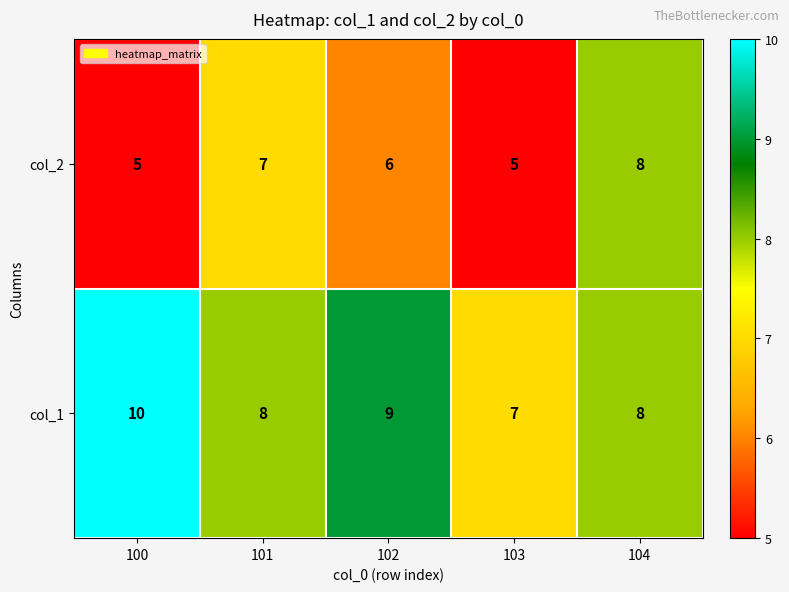

Which series changed the most between 103 and 104?

col_2